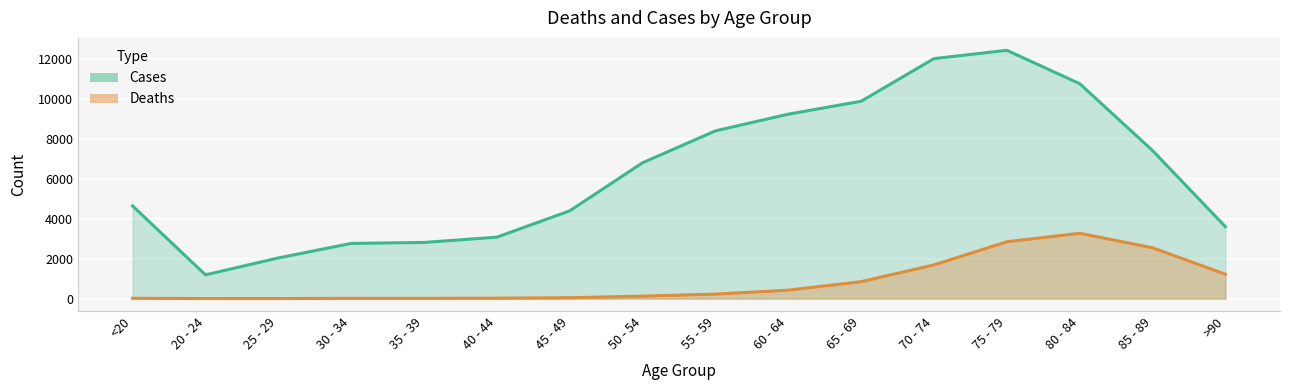

What is the label of the 9th point from the right?

50 - 54